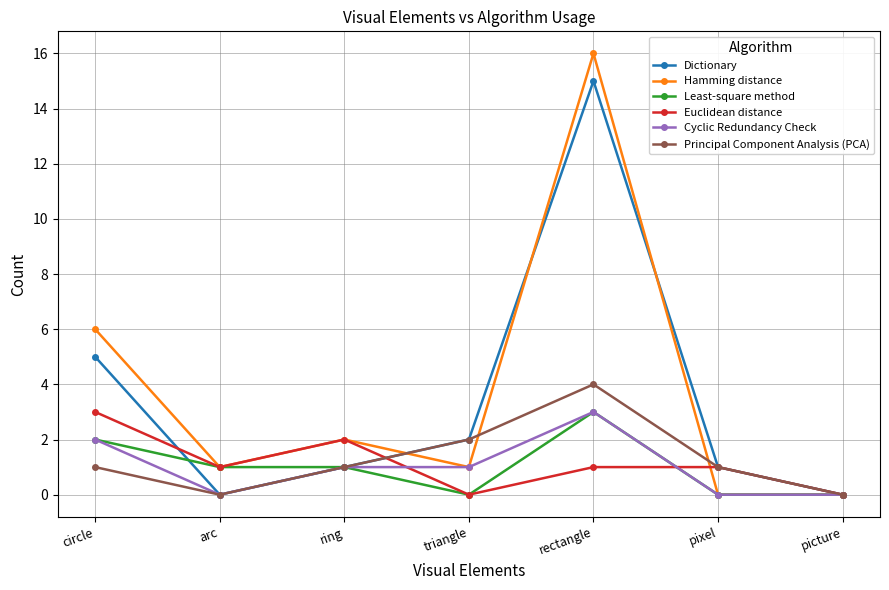

Which series has the largest range (max minus min)?

Hamming distance